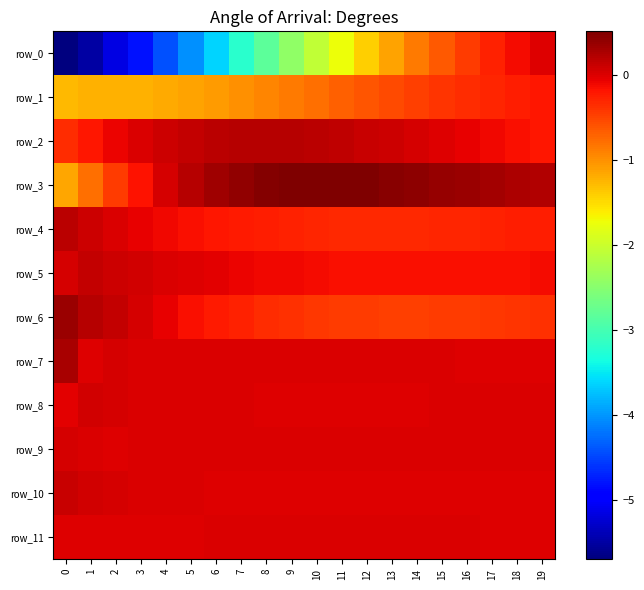

At which label does row_7 reach its minimum?

1